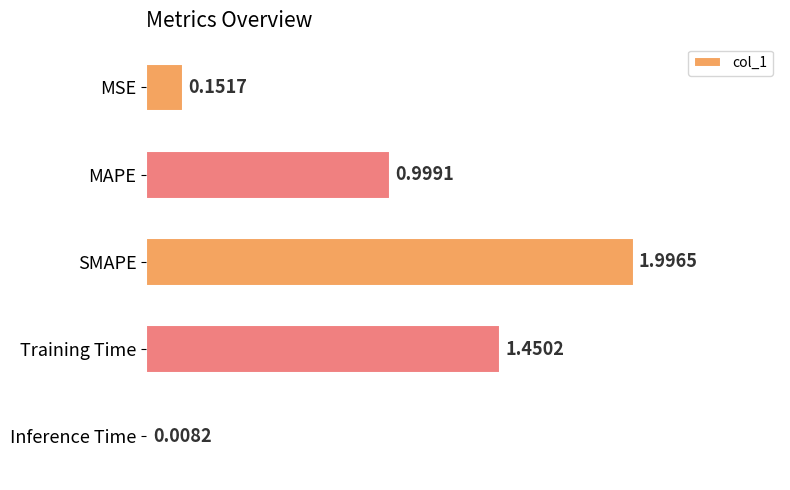

Rank the categories by value from lowest to highest.

Inference Time, MSE, MAPE, Training Time, SMAPE